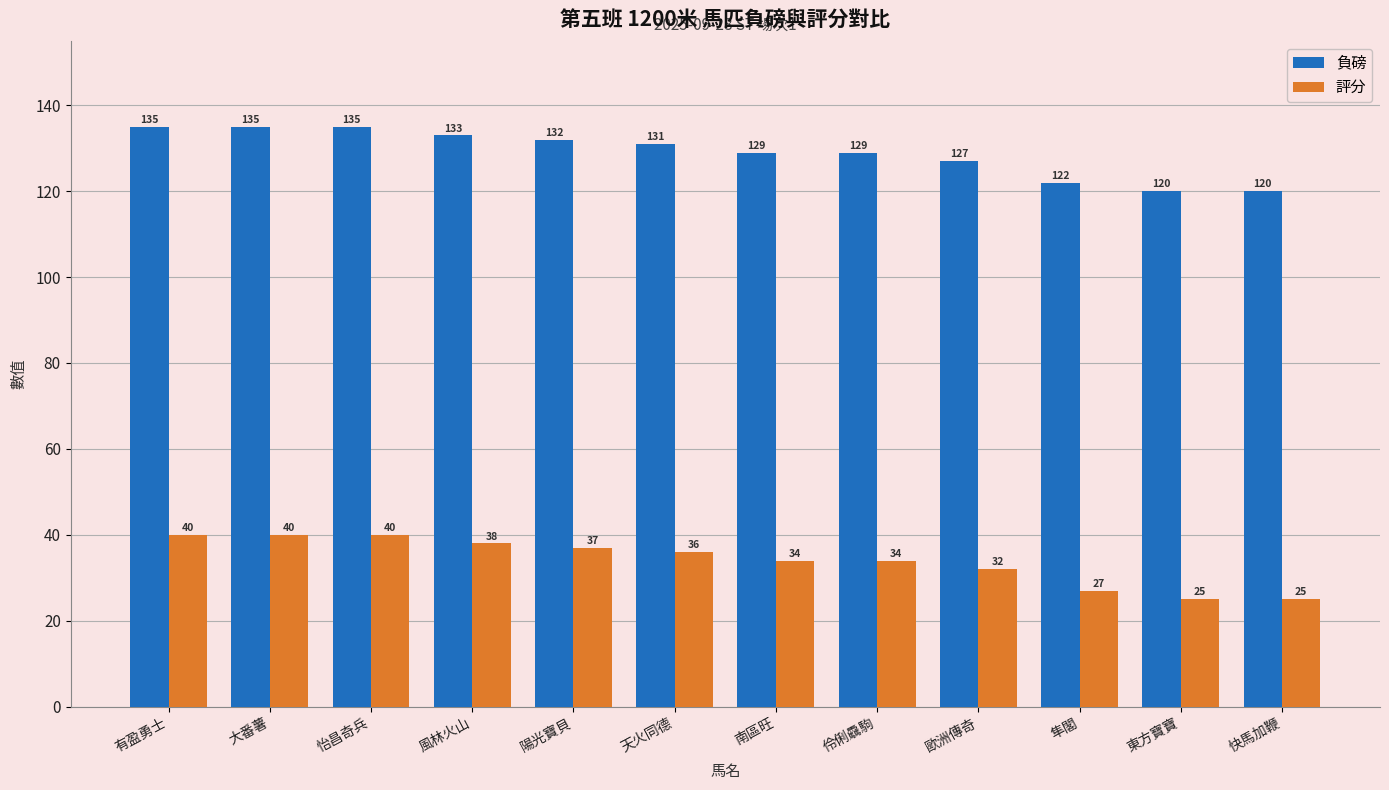

What is the difference between the highest and lowest values at 天火同德?

95